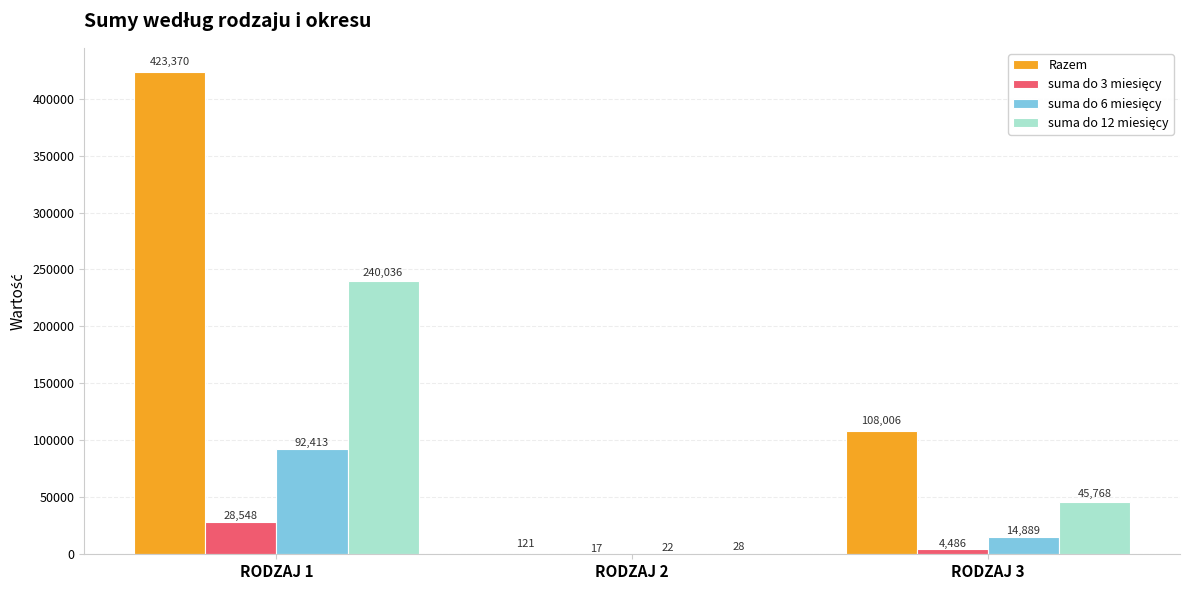

Where is Razem nearest to the value 211745?

RODZAJ 3